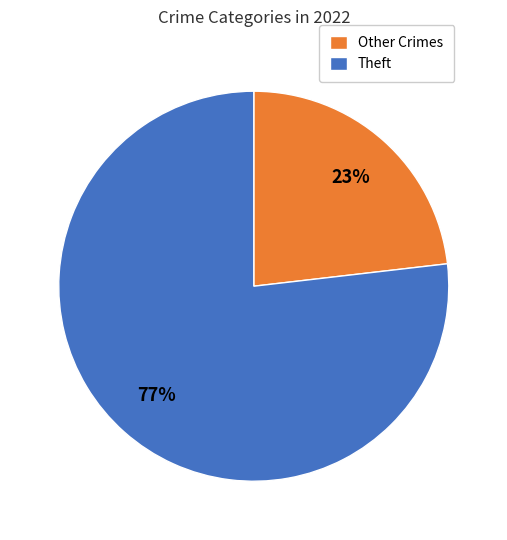

Which category has the biggest portion of the pie?

Theft